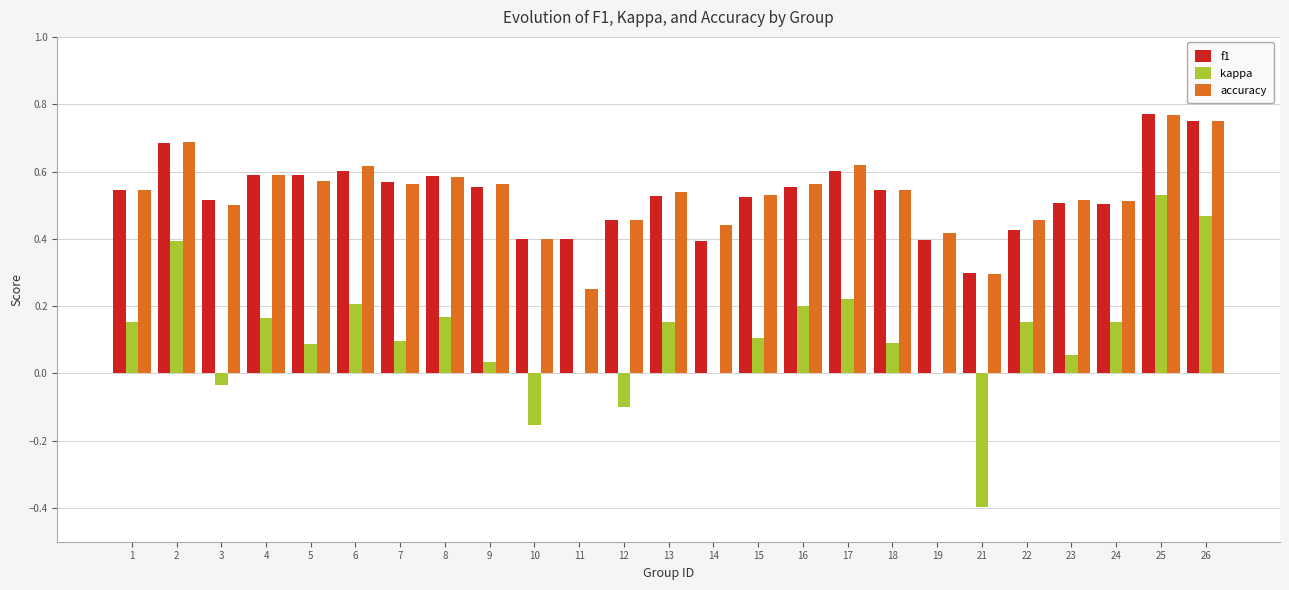

Count the number of categories in the chart.

25